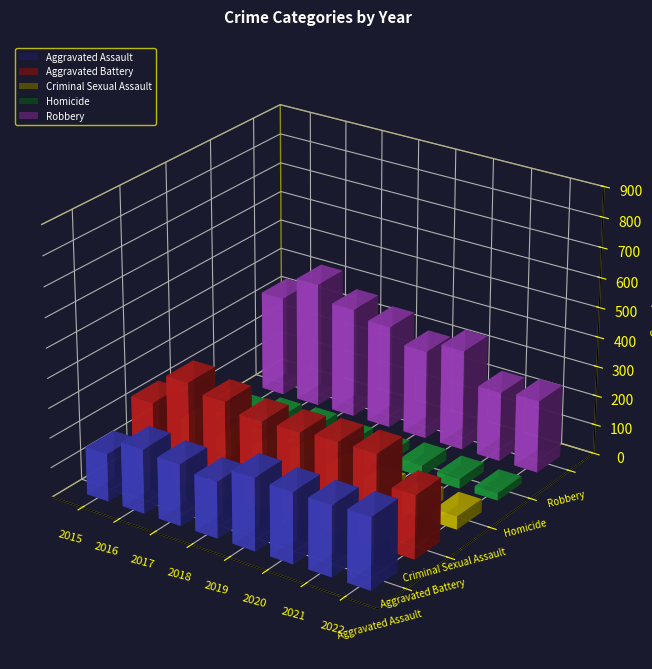

Count the number of categories in the chart.

8